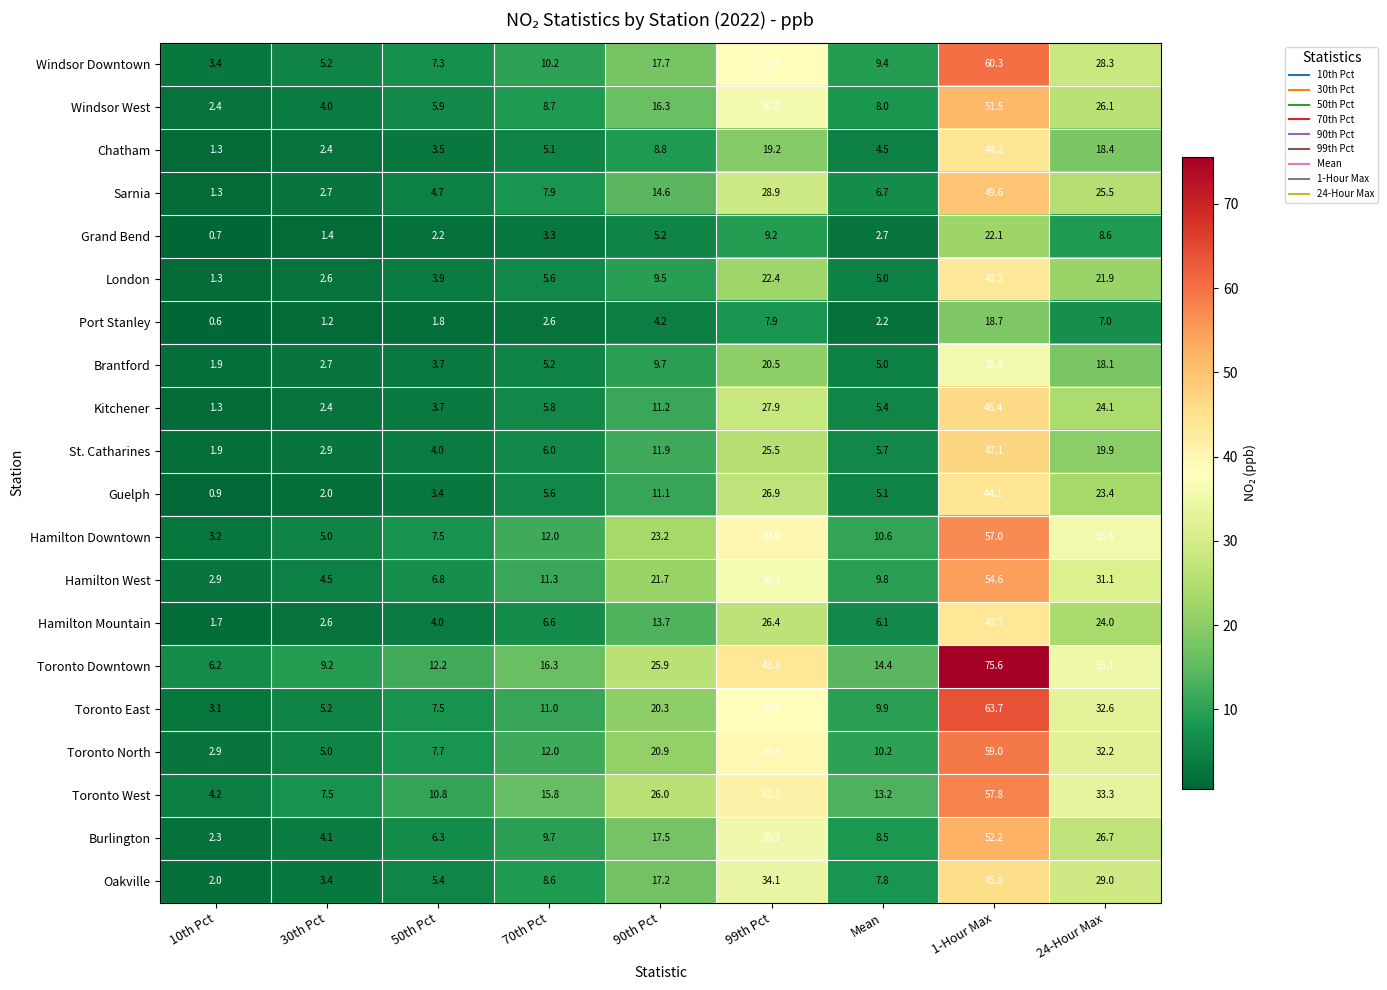

True or false: Toronto West has a value of 7.5 at 30th Pct.

True